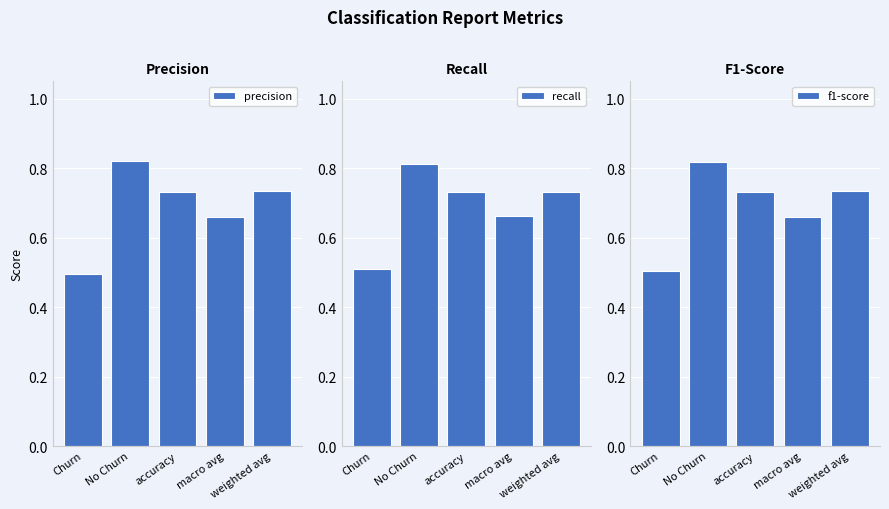

Reading left to right, extract all data points from this chart.

precision: 0.5	0.8	0.7	0.7	0.7
recall: 0.5	0.8	0.7	0.7	0.7
f1-score: 0.5	0.8	0.7	0.7	0.7